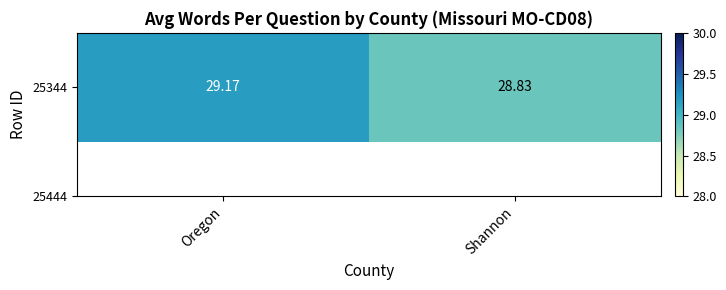

List the labels in order of value, largest first.

Oregon, Shannon